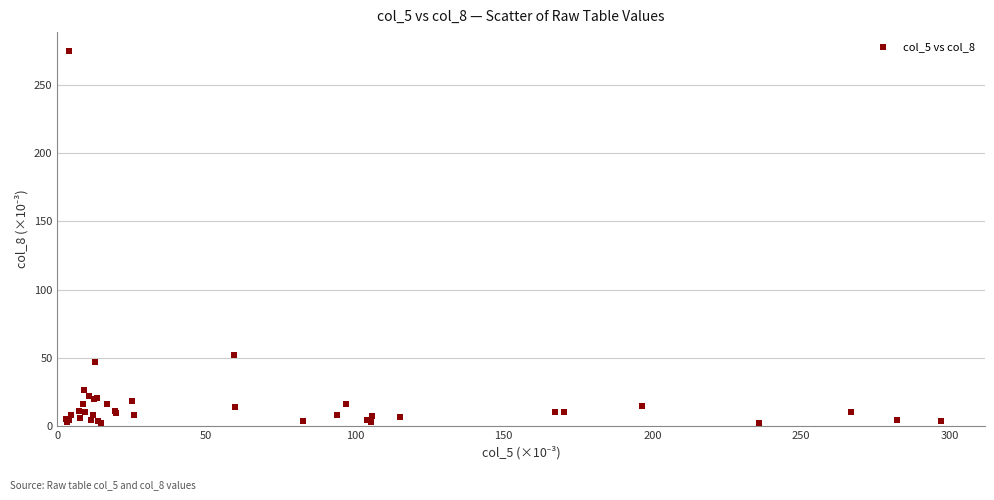

What Y value in the scatter plot is closest to 138?

52.4